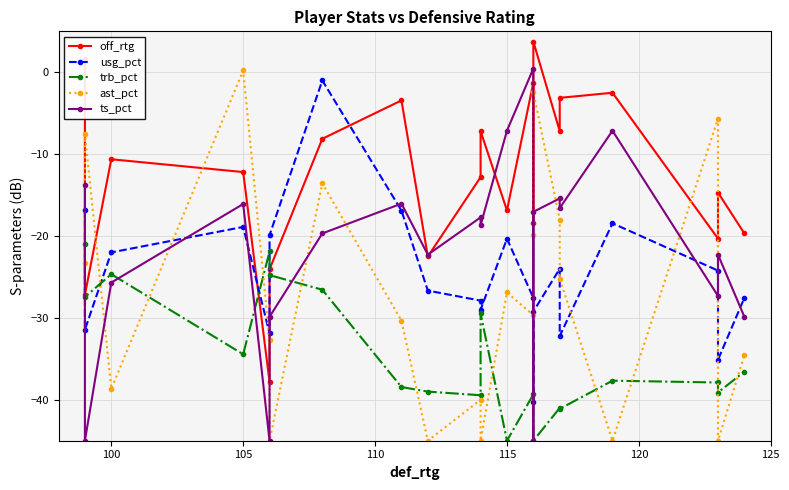

How many values in off_rtg are above zero?

2